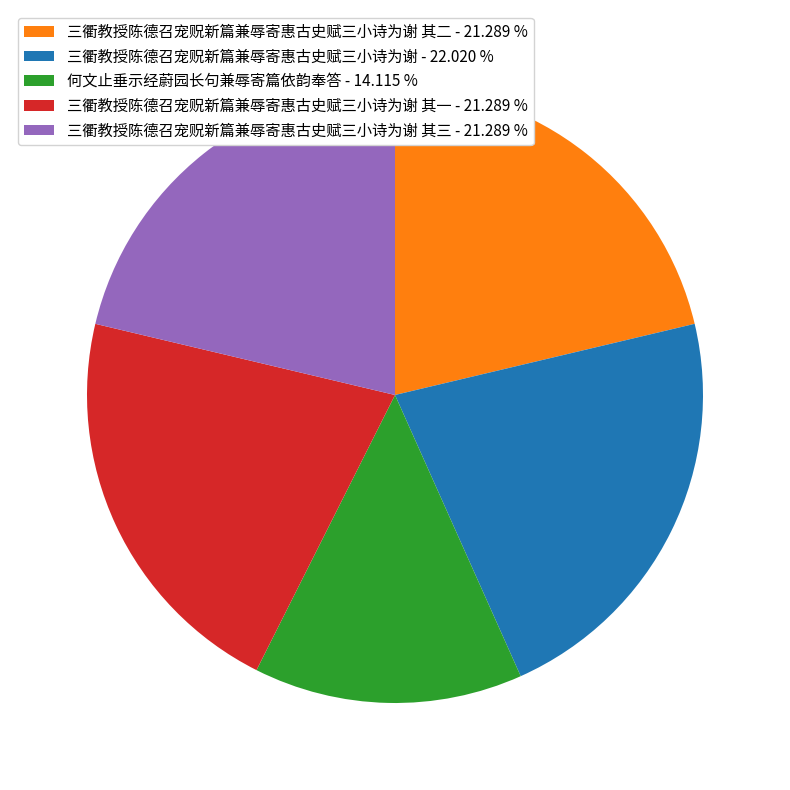

What is the largest slice in the pie chart?

三衢教授陈德召宠贶新篇兼辱寄惠古史赋三小诗为谢 - 22.020 %